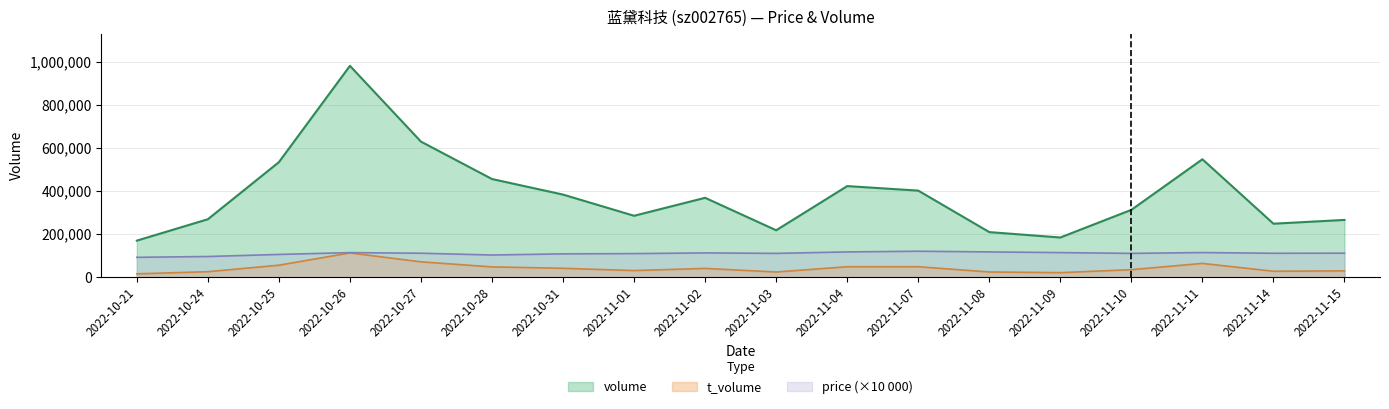

The value of price at 2022-11-07 is 41180.7. True or false?

False